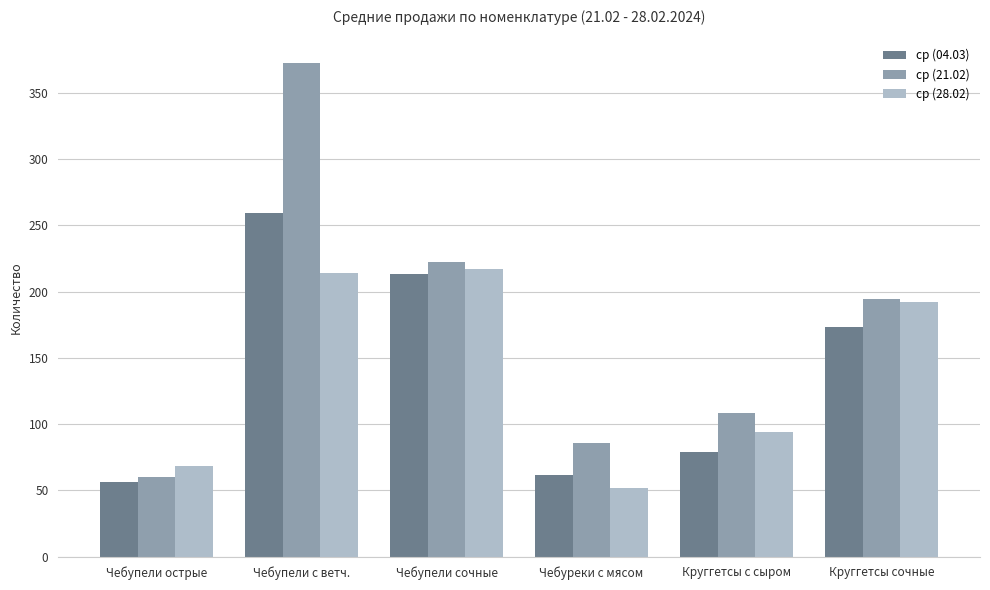

At which category is the sum across all series the highest?

Чебупели с ветч.